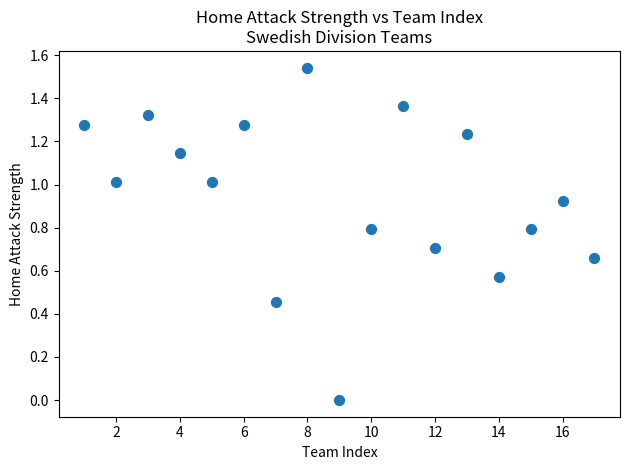

What is the range of X values (max minus min)?

16.0